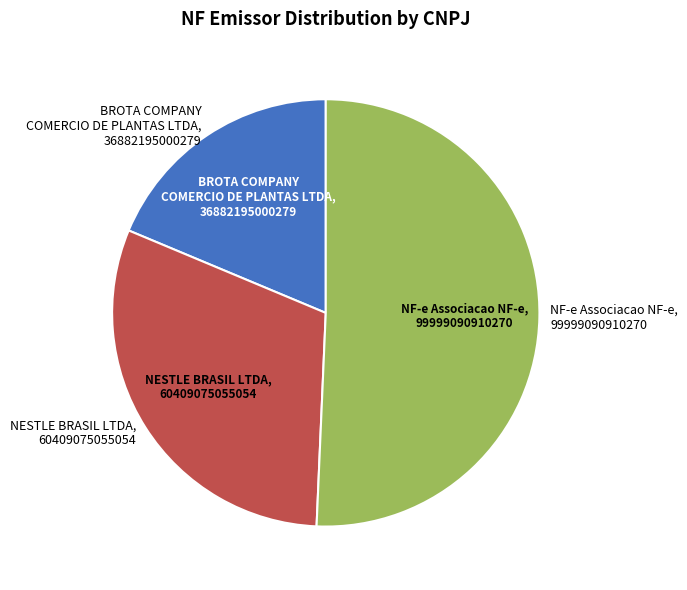

Is it true that NESTLE BRASIL LTDA is 22% of the pie?

False